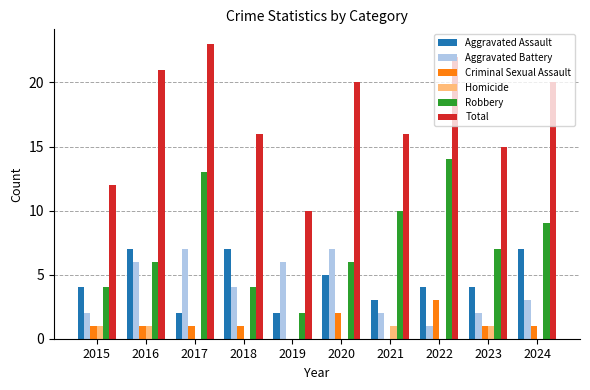

What is the greatest value displayed?

23